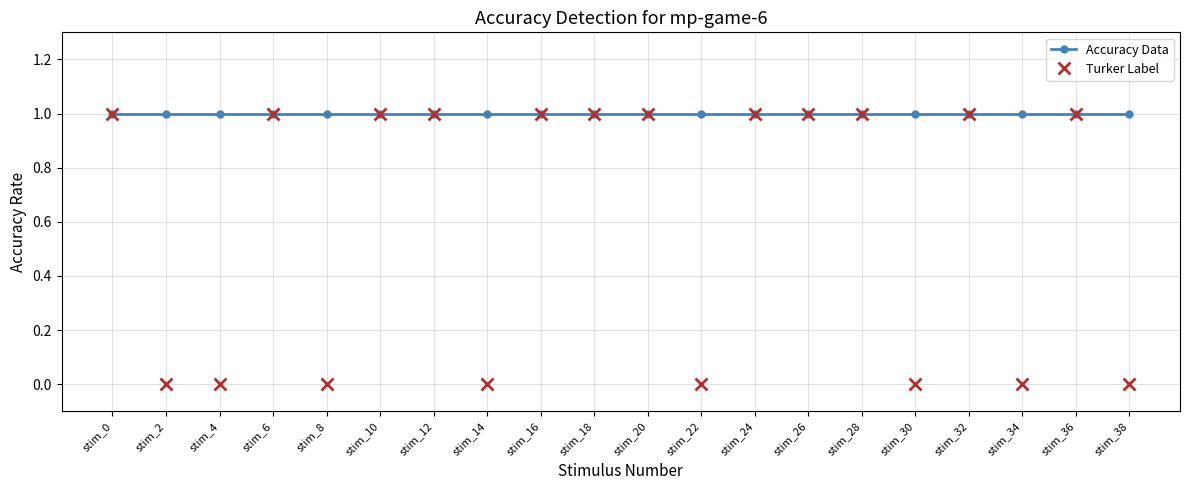

How many lines are shown in the chart?

2